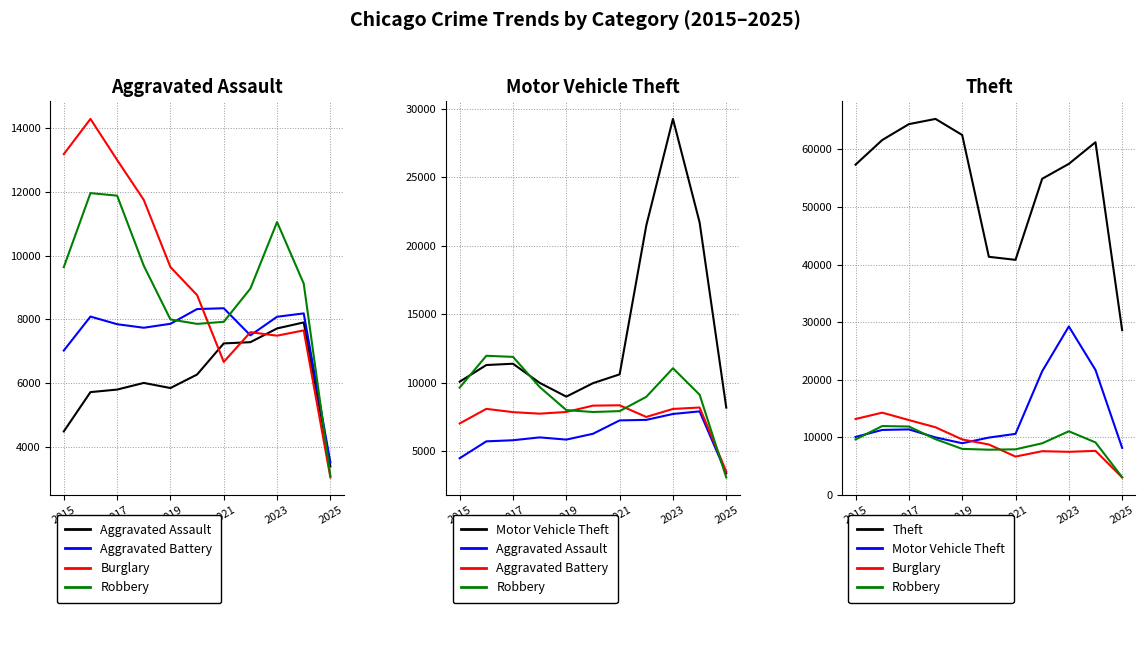

What is the maximum value for Motor Vehicle Theft?

29254